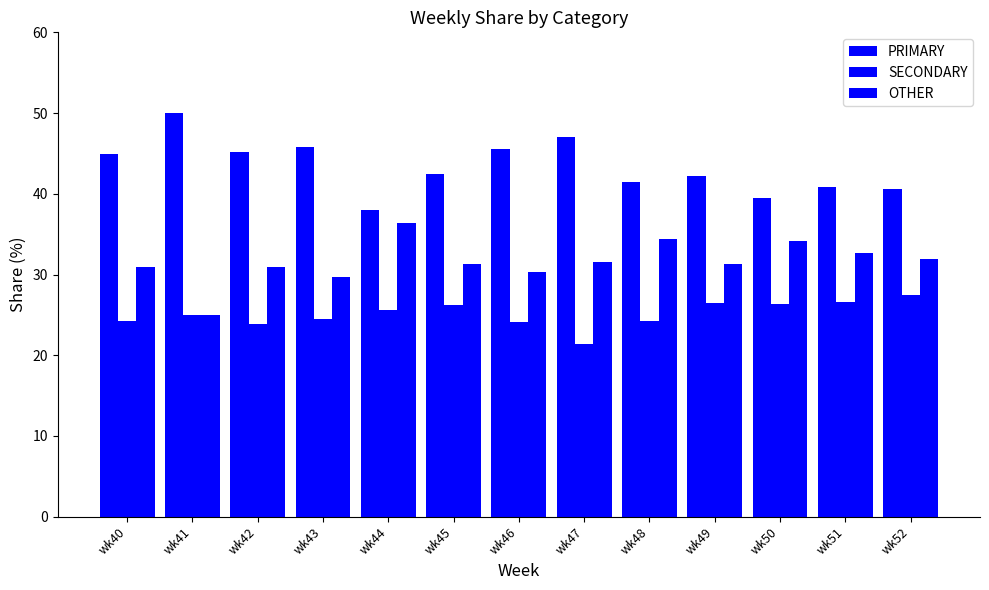

How many data points in PRIMARY are less than 42?

5